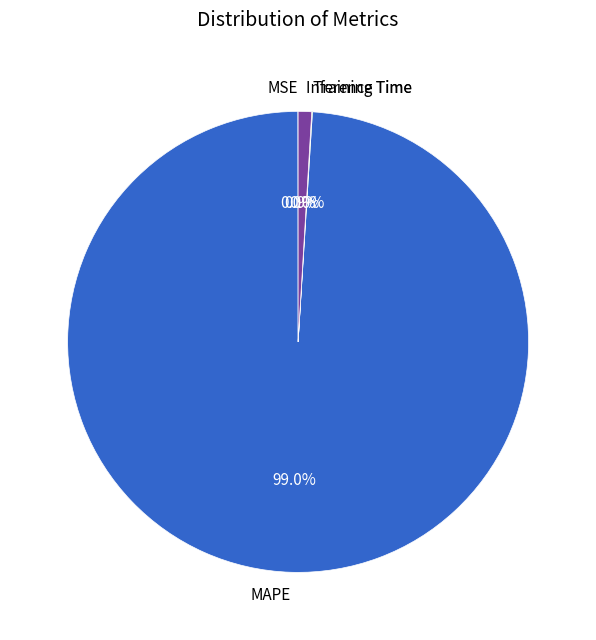

Does any single category account for the majority?

Yes